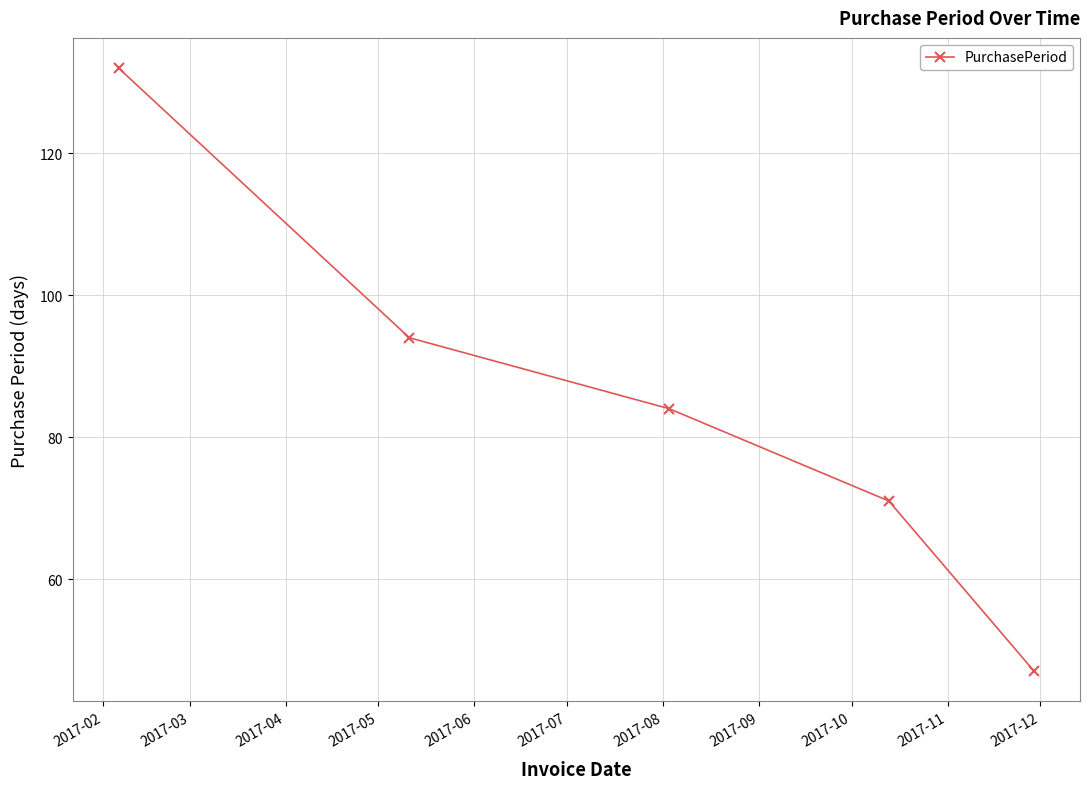

True or false: there are more than 2 points higher than both neighbors.

False